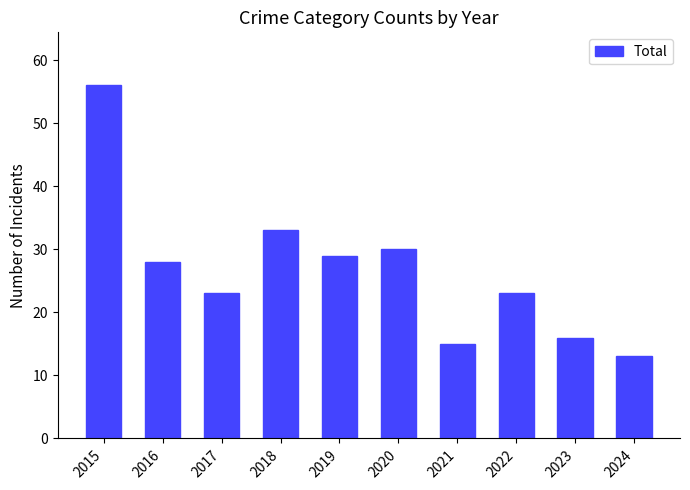

What is the ratio of the value at 2019 to the value at 2017?

1.3